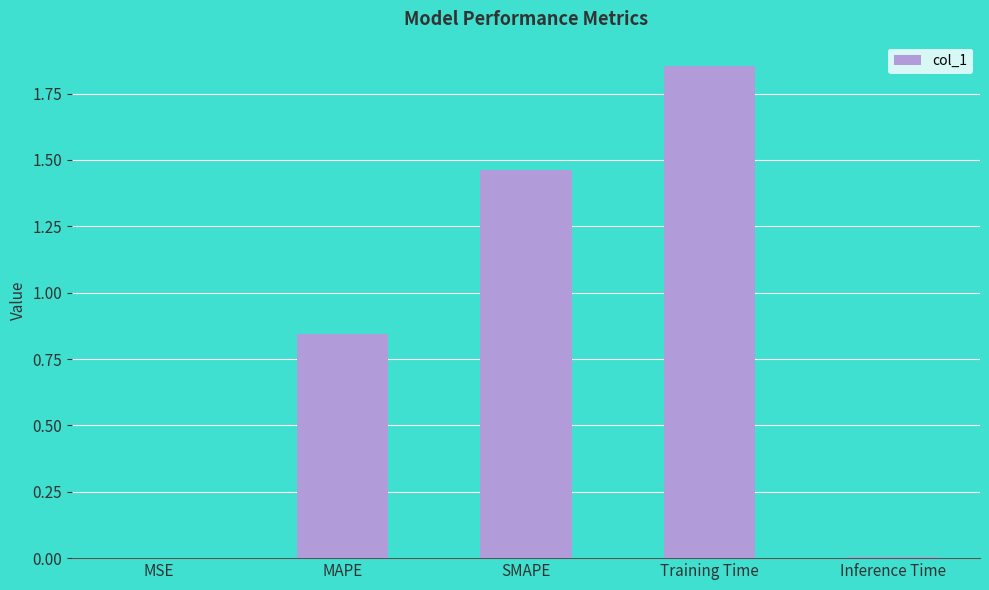

What is the sum of the values at Inference Time and MAPE?

0.9